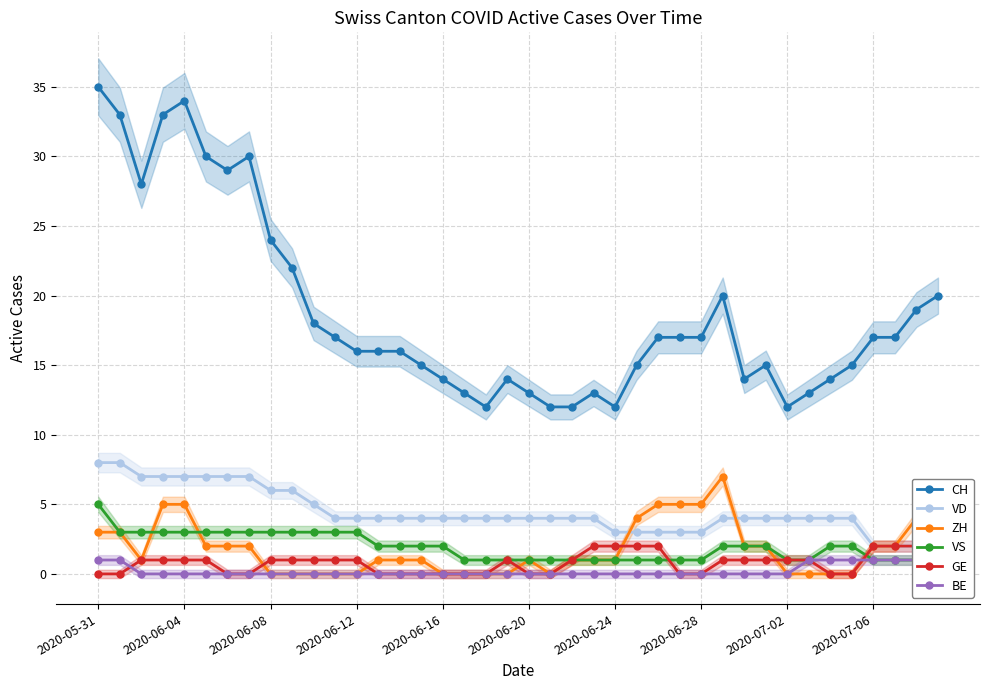

Where does the GE series first go above 1?

23